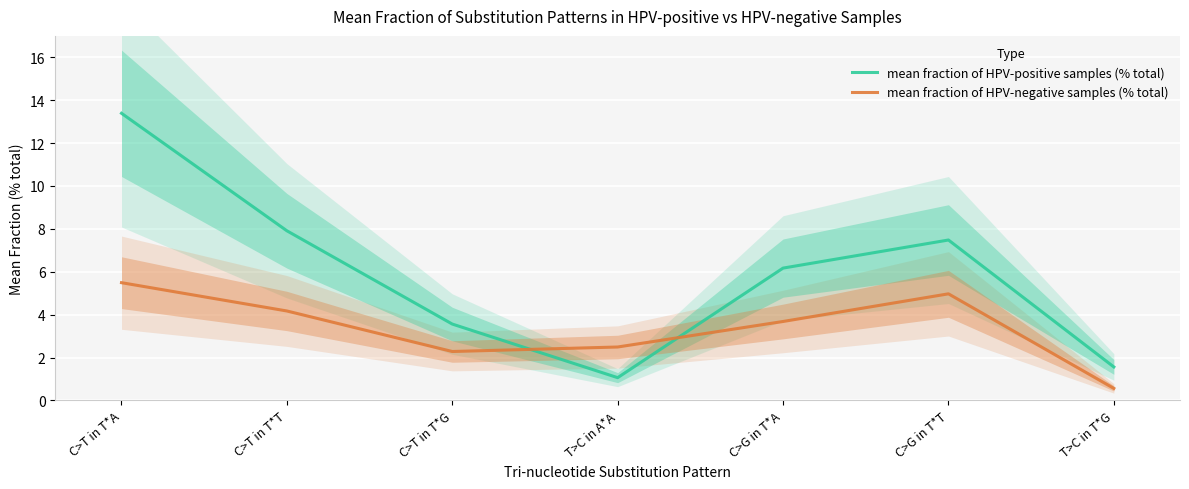

True or false: mean fraction of HPV-positive samples (% total) has more than 1 interior local peaks.

False